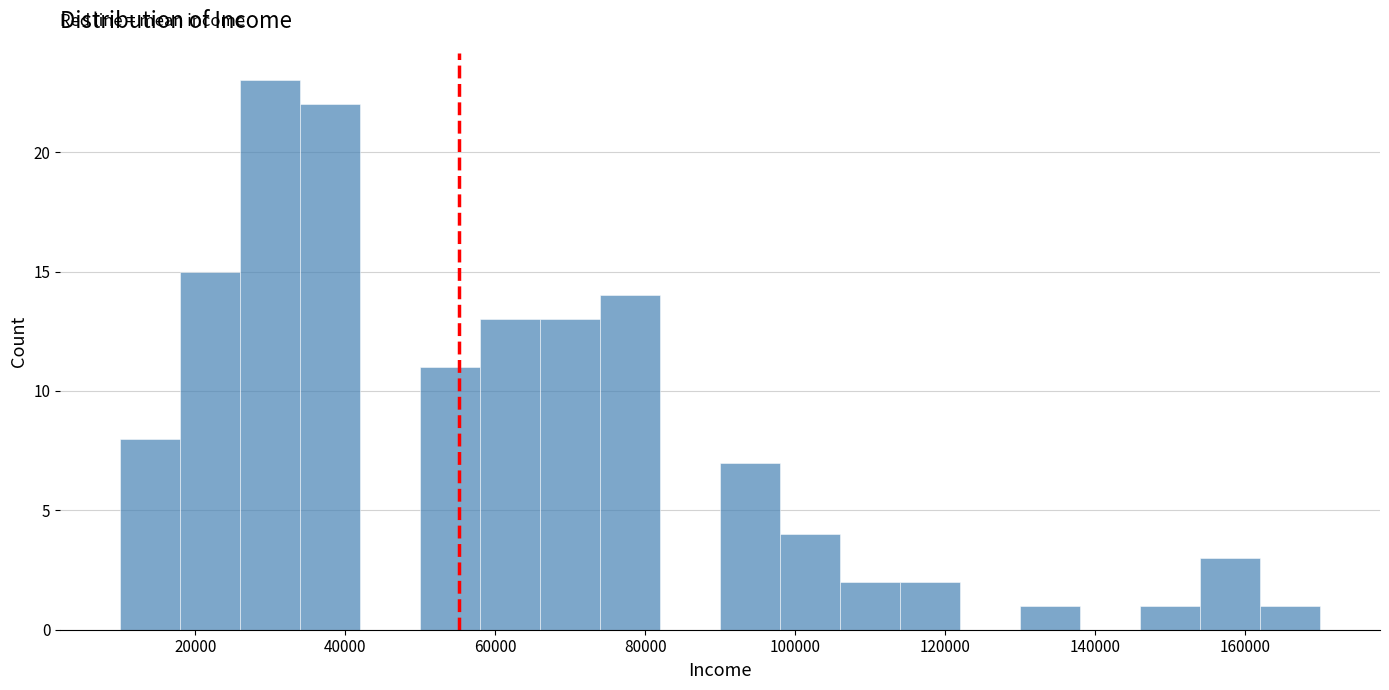

What is the height of the bar covering 10000 to 18000 on the x-axis? The values are not printed on the chart, so give them approximately, as read against the axis.

8